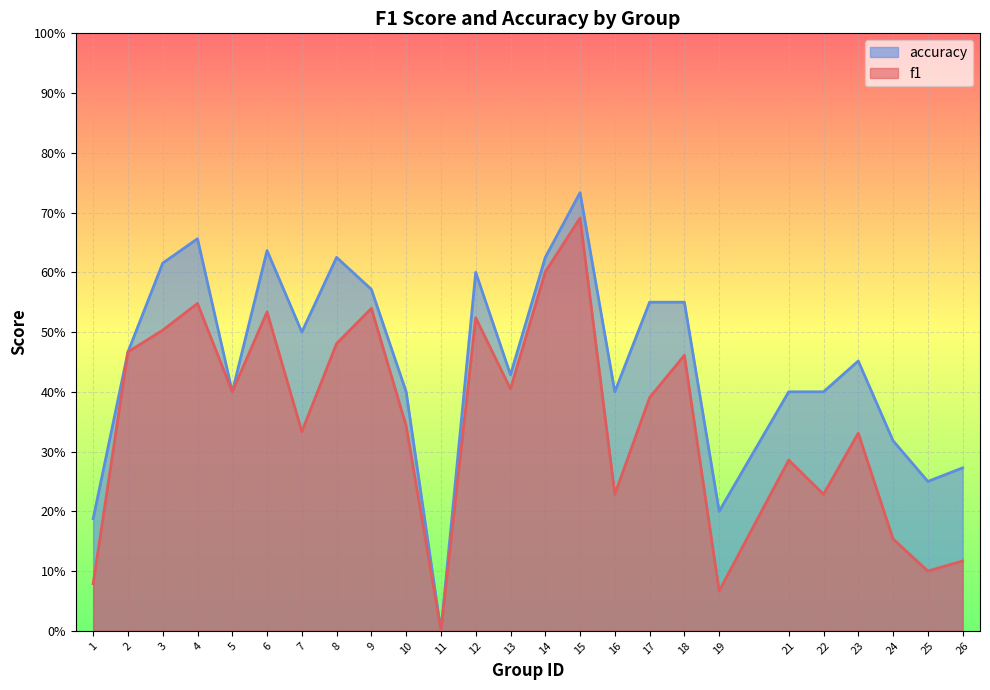

Which series has the largest range (max minus min)?

accuracy